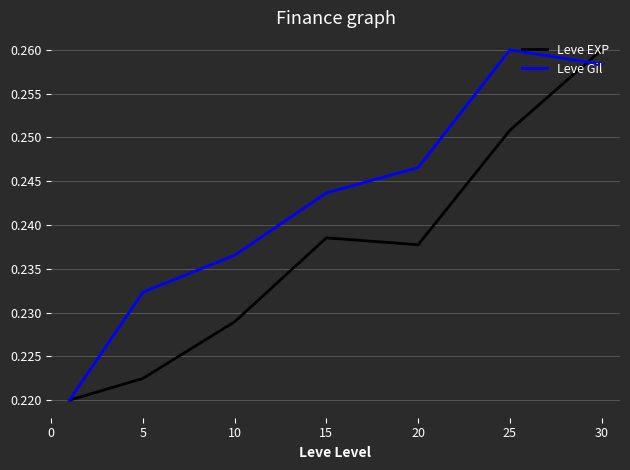

Rank the series by their average value, from lowest to highest.

Leve EXP, Leve Gil